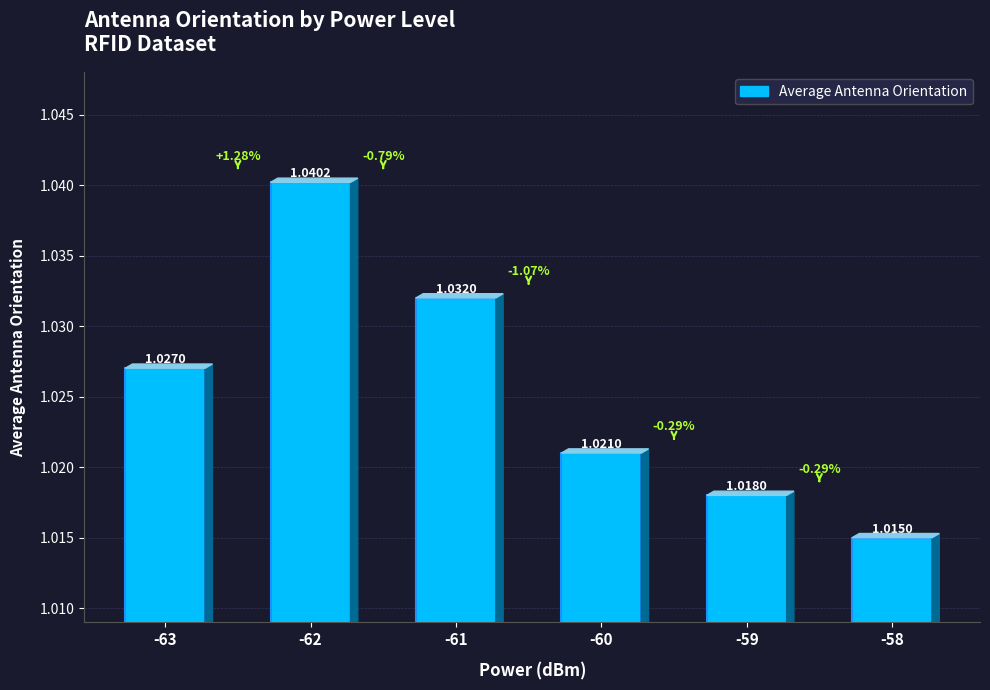

List the labels in order of value, smallest first.

-58, -59, -60, -63, -61, -62